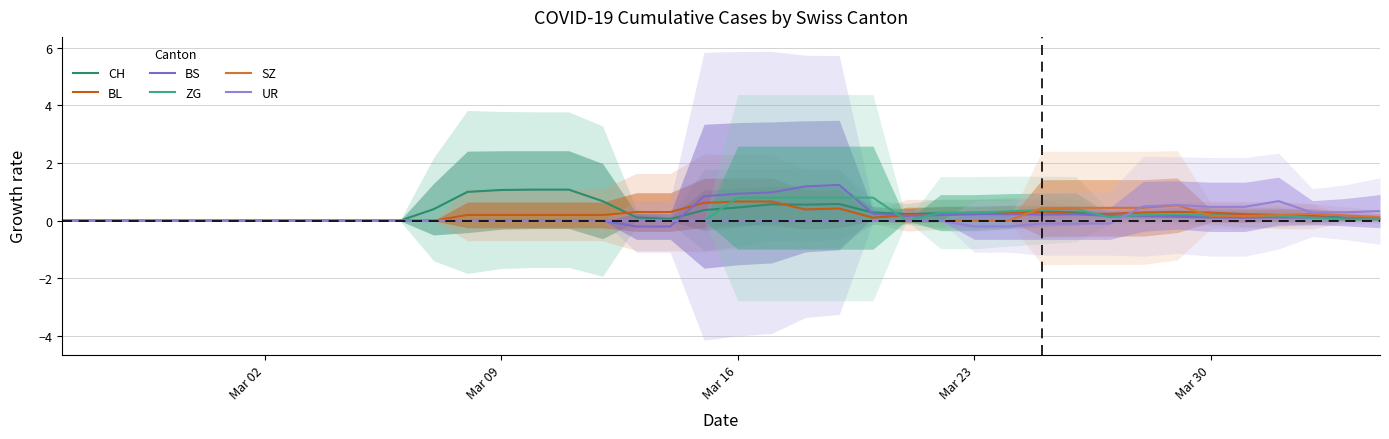

How many positive values does the SZ series have?

11